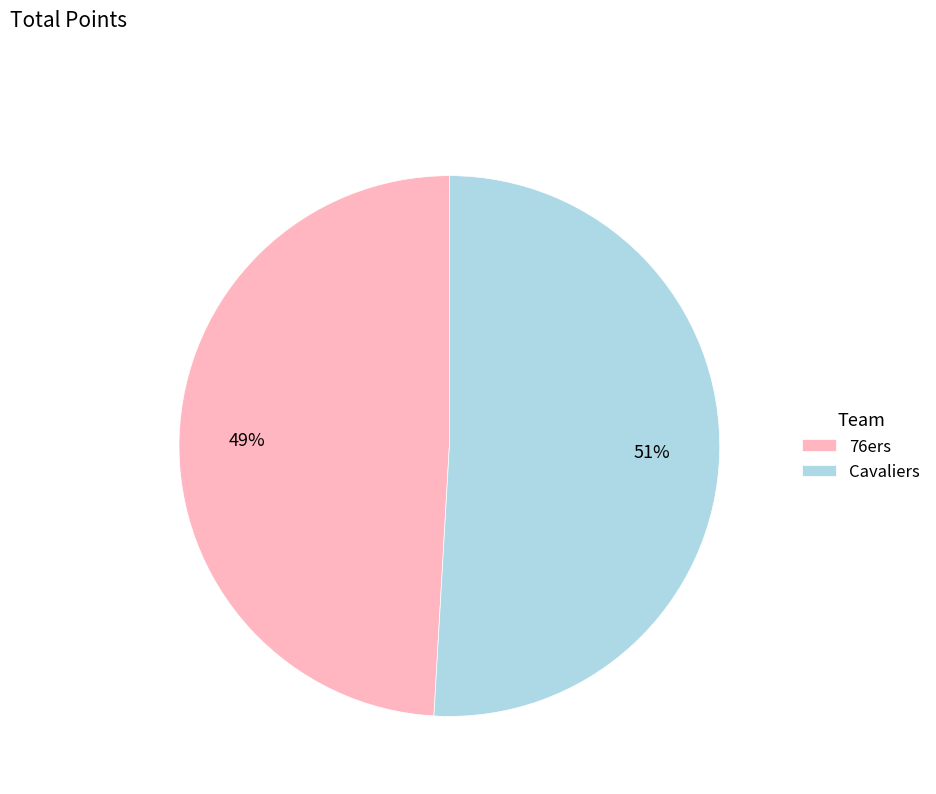

Is it true that Cavaliers is 44% of the pie?

False